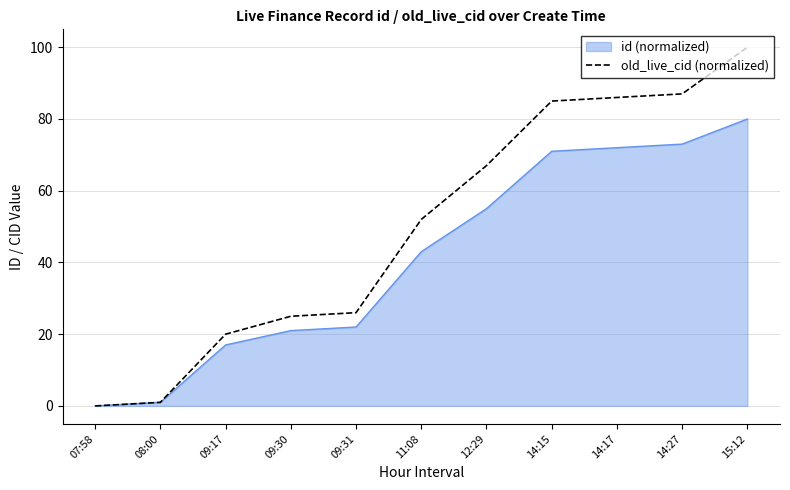

List the series in order of their overall mean, highest first.

old_live_cid (normalized), id (normalized)